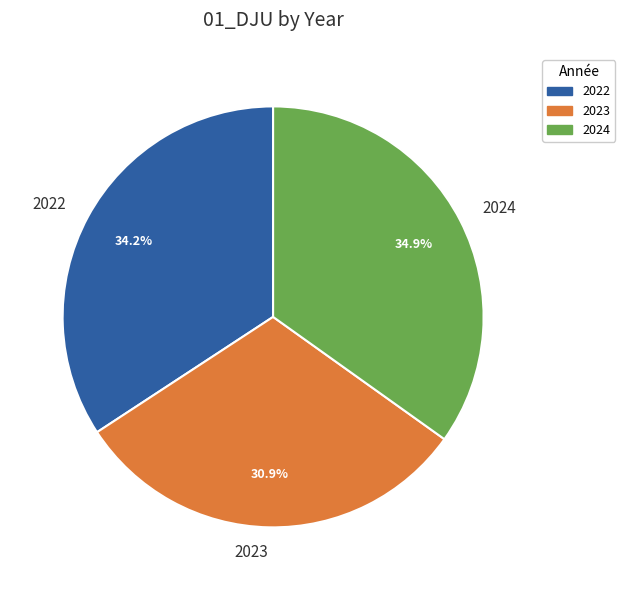

What is the ratio of the value at 2023 to the value at 2022?

0.9